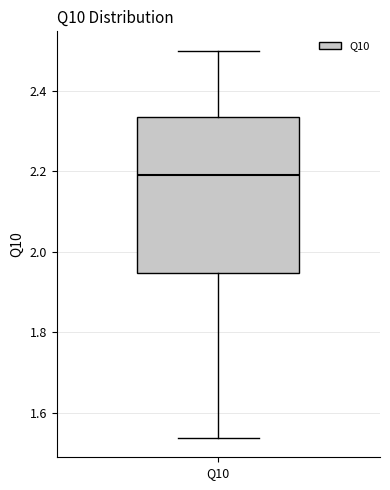

Transcribe this box plot: give where the median line is, the range the box spans, and where the two whiskers end, as read against the y-axis. The values are not printed on the chart, so give them approximately, as read against the axis.

median 2.20, box 1.94 to 2.34, whiskers 1.54 to 2.50